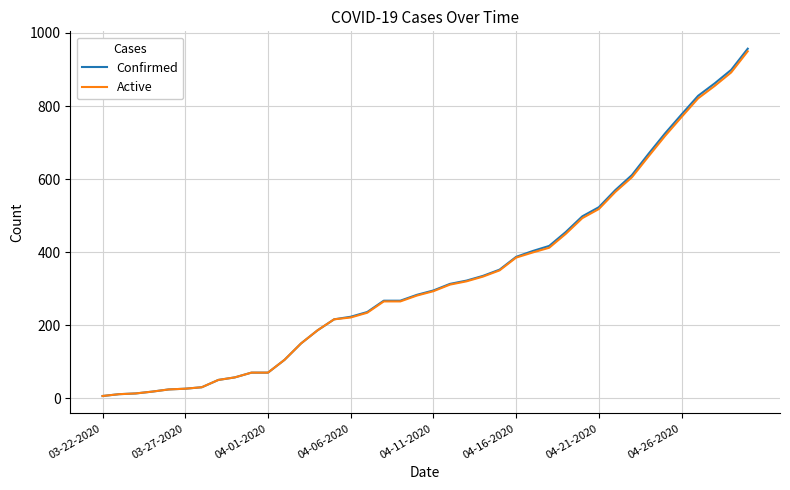

What are all the series names shown in the legend?

Confirmed, Active